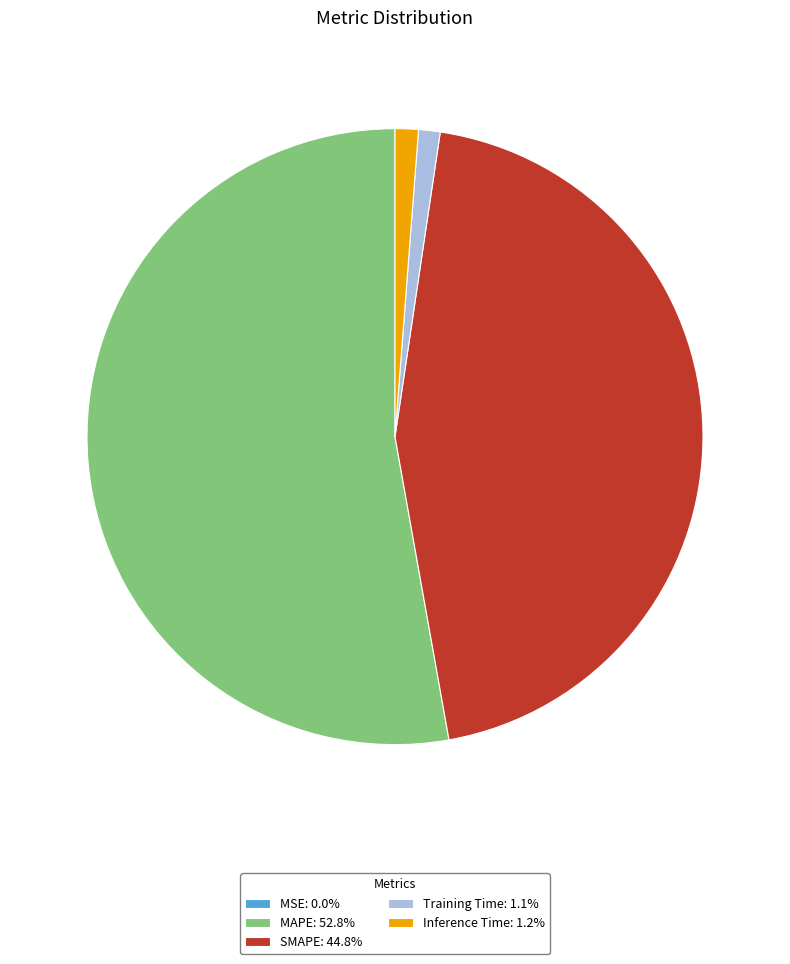

Is there any slice that represents more than half of the pie?

Yes